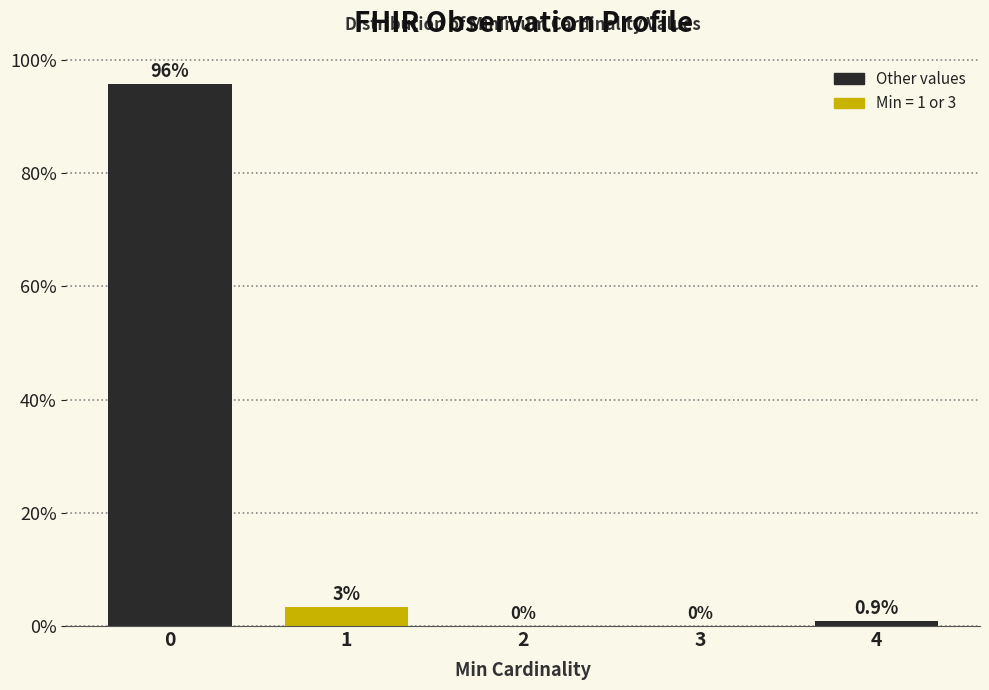

The chart shows a value of 0.0 at 2. True or false?

True